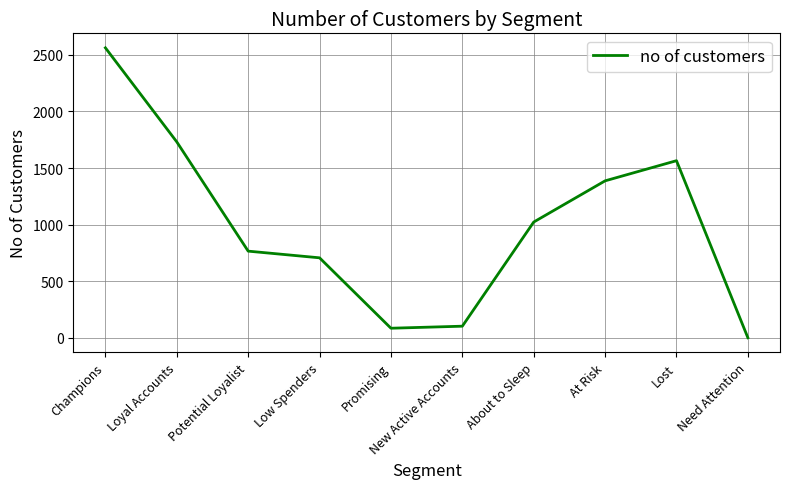

The chart shows a value of 628 at Champions. True or false?

False